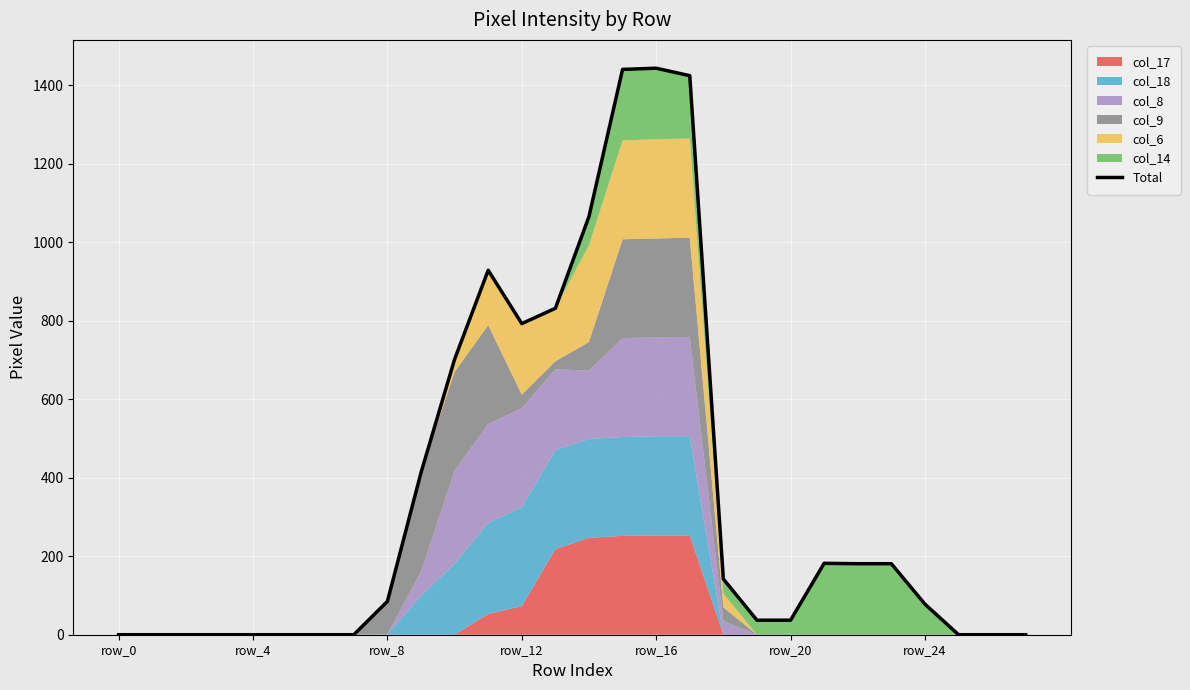

The chart shows a value of 181 at 22. True or false?

True